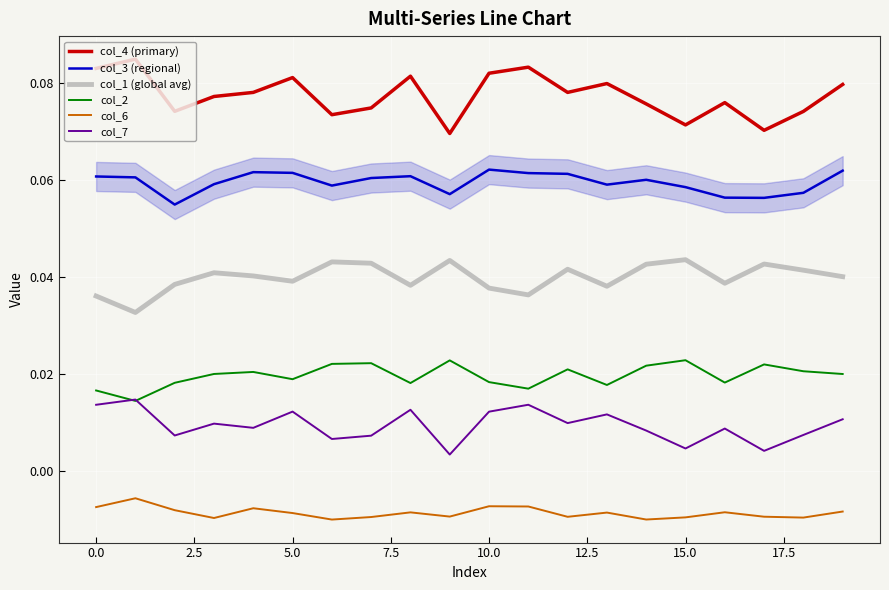

True or false: col_7 and col_6 intersect in this chart.

False